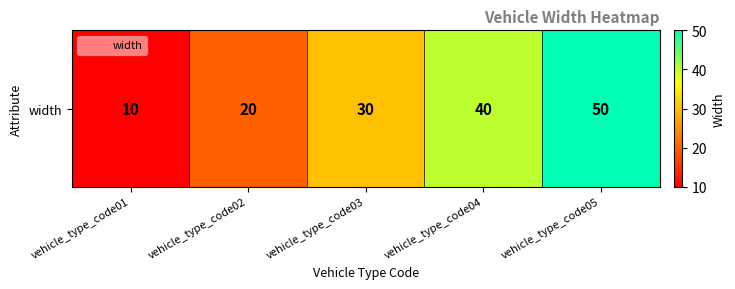

Is it true that the value at vehicle_type_code01 is 16?

False